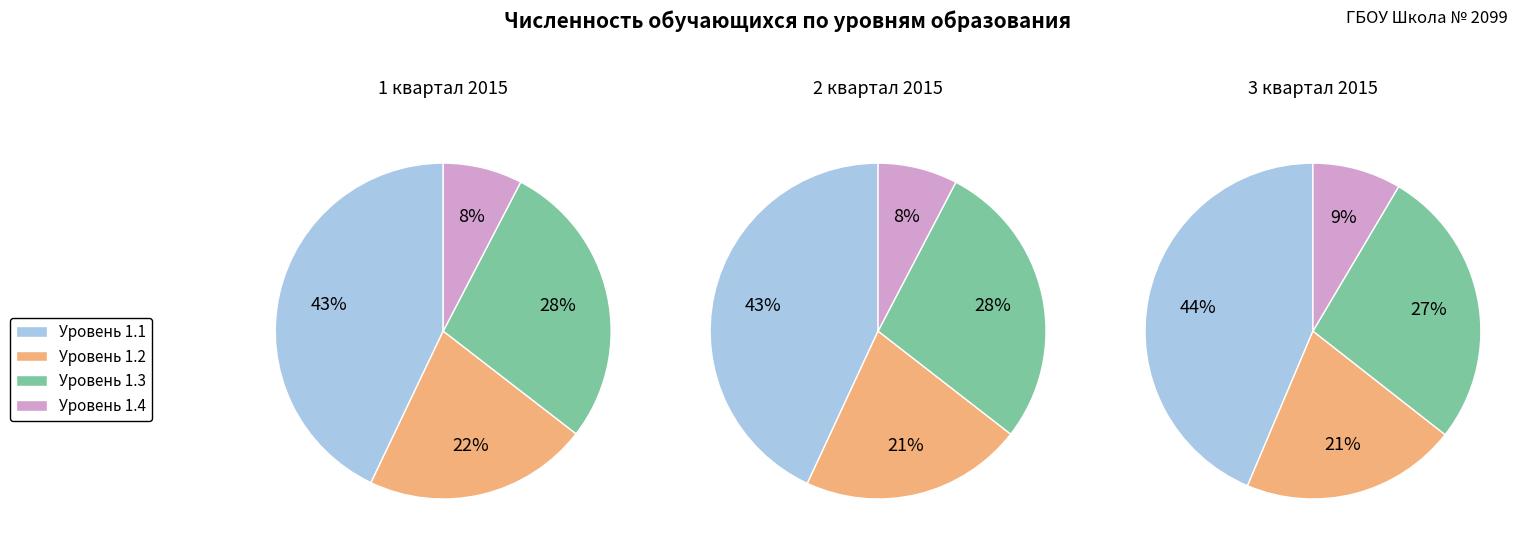

Rank the categories by 2 квартал 2015 value from lowest to highest.

1.4, 1.2, 1.3, 1.1